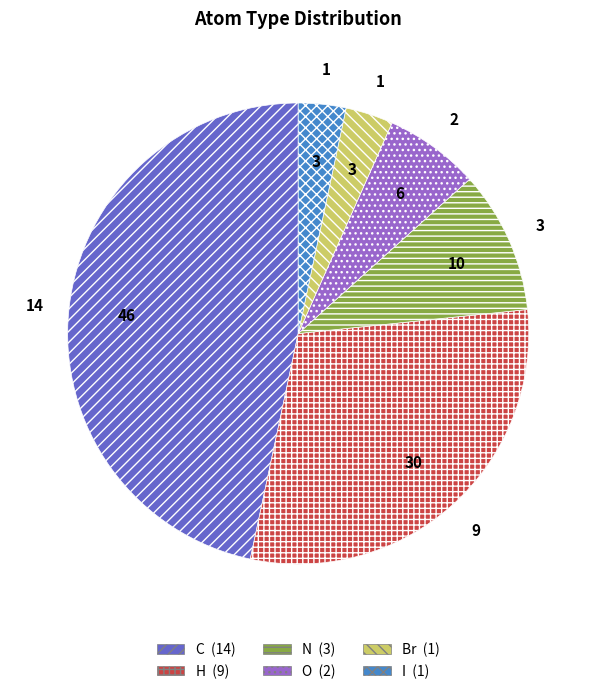

What is the largest slice in the pie chart?

C